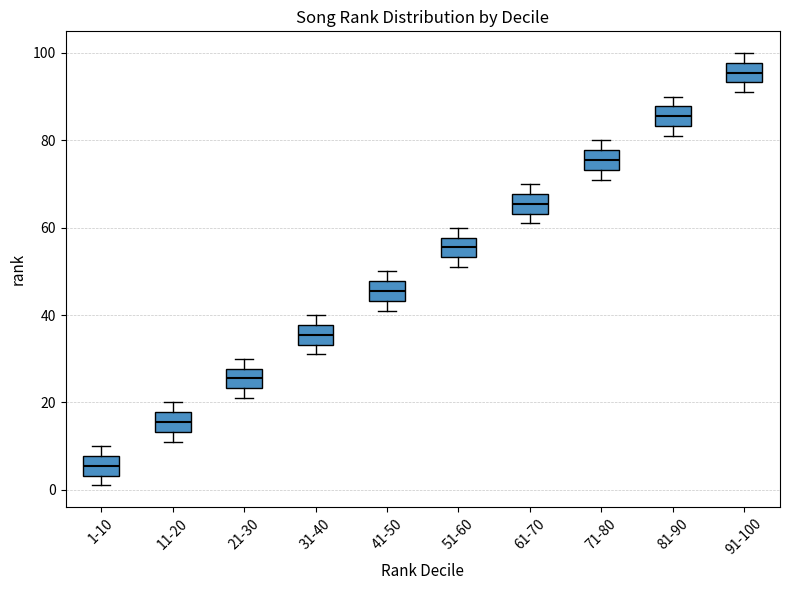

Reading left to right, read every box against the y-axis: the position of its median line, the range the box covers, and the ends of its whiskers. The values are not printed on the chart, so give them approximately, as read against the axis.

1-10: median 6, box 4 to 8, whiskers 2 to 10
11-20: median 16, box 14 to 18, whiskers 12 to 20
21-30: median 26, box 24 to 28, whiskers 22 to 30
31-40: median 36, box 34 to 38, whiskers 32 to 40
41-50: median 46, box 44 to 48, whiskers 42 to 50
51-60: median 56, box 54 to 58, whiskers 52 to 60
61-70: median 66, box 64 to 68, whiskers 62 to 70
71-80: median 76, box 74 to 78, whiskers 72 to 80
81-90: median 86, box 84 to 88, whiskers 82 to 90
91-100: median 96, box 94 to 98, whiskers 92 to 100